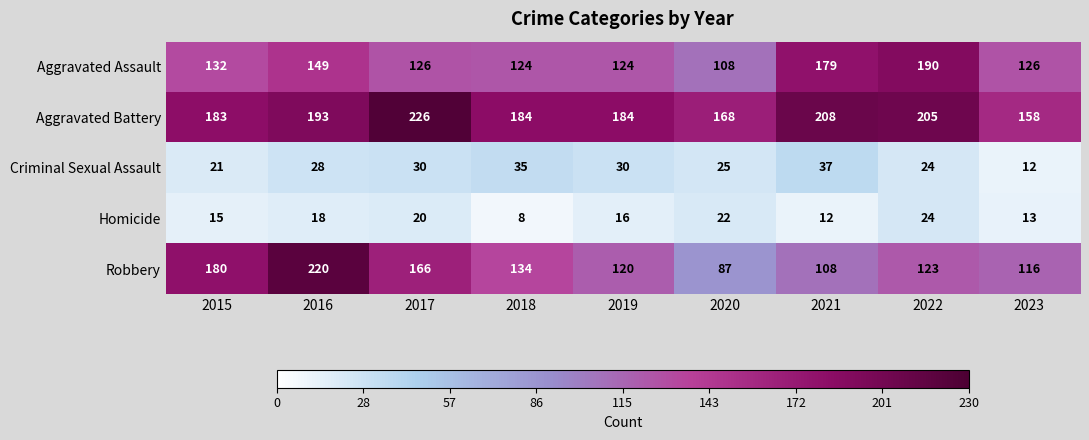

Where is Aggravated Assault nearest to the value 149?

2016